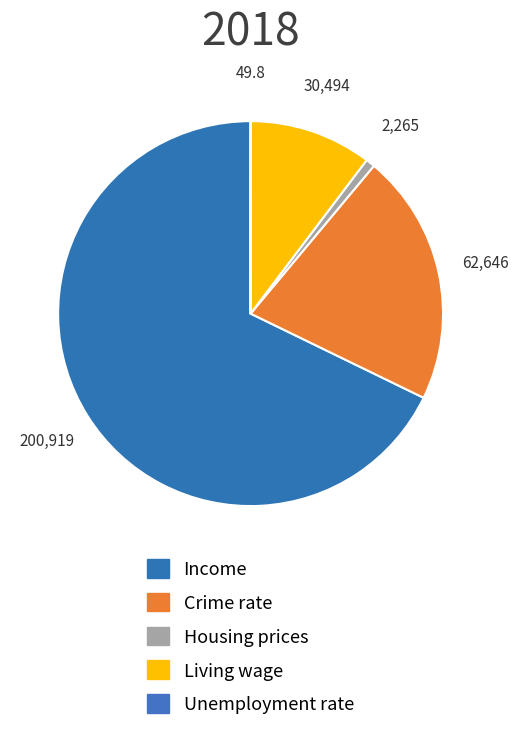

Combined, what portion of the pie is Housing prices and Income?

68.6%